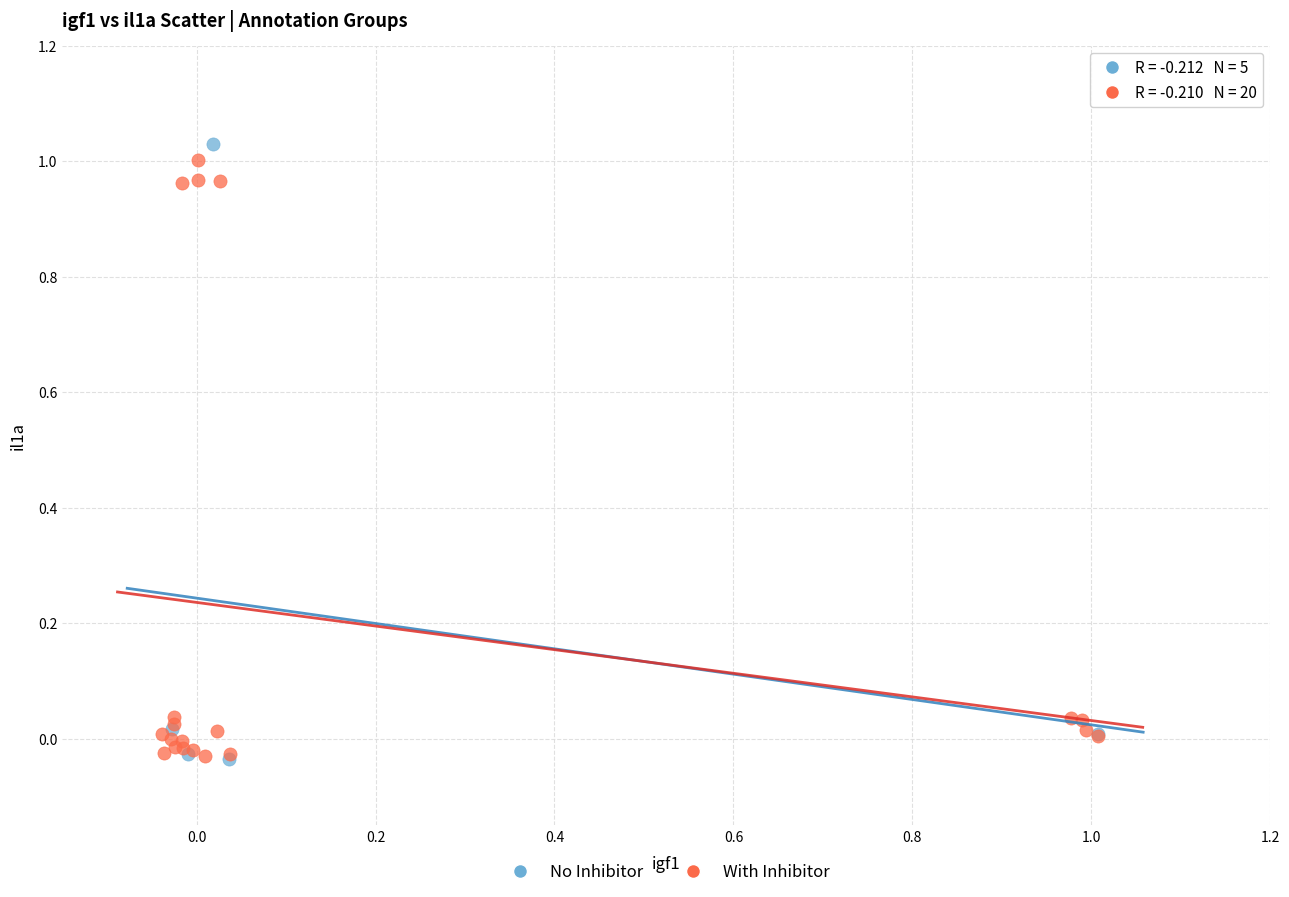

Which series contains the highest Y value?

No Inhibitor